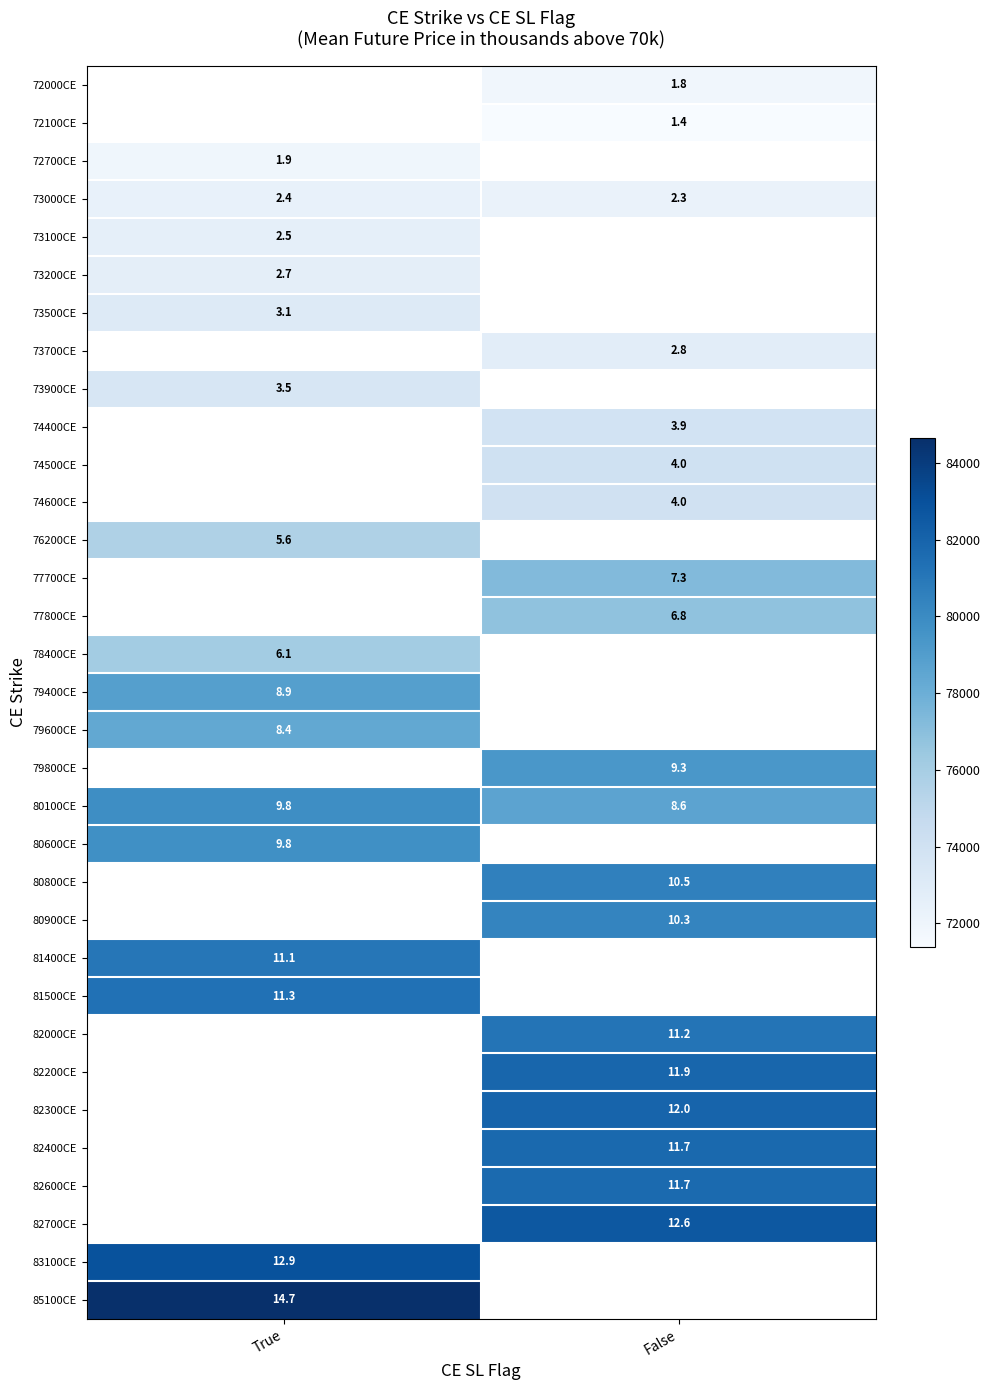

List the labels in order of 72100CE value, largest first.

True, False